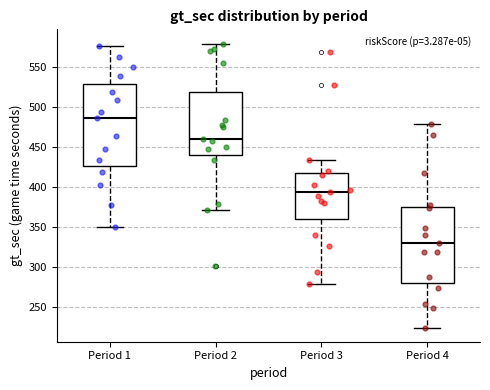

Reading left to right, transcribe this box plot: for each box, give where its median line is, the range the box spans, and where its two whiskers end, as read against the y-axis. The values are not printed on the chart, so give them approximately, as read against the axis.

Period 1: median 485, box 425 to 530, whiskers 350 to 575
Period 2: median 460, box 440 to 520, whiskers 370 to 580
Period 3: median 395, box 360 to 420, whiskers 280 to 435
Period 4: median 330, box 280 to 375, whiskers 225 to 480